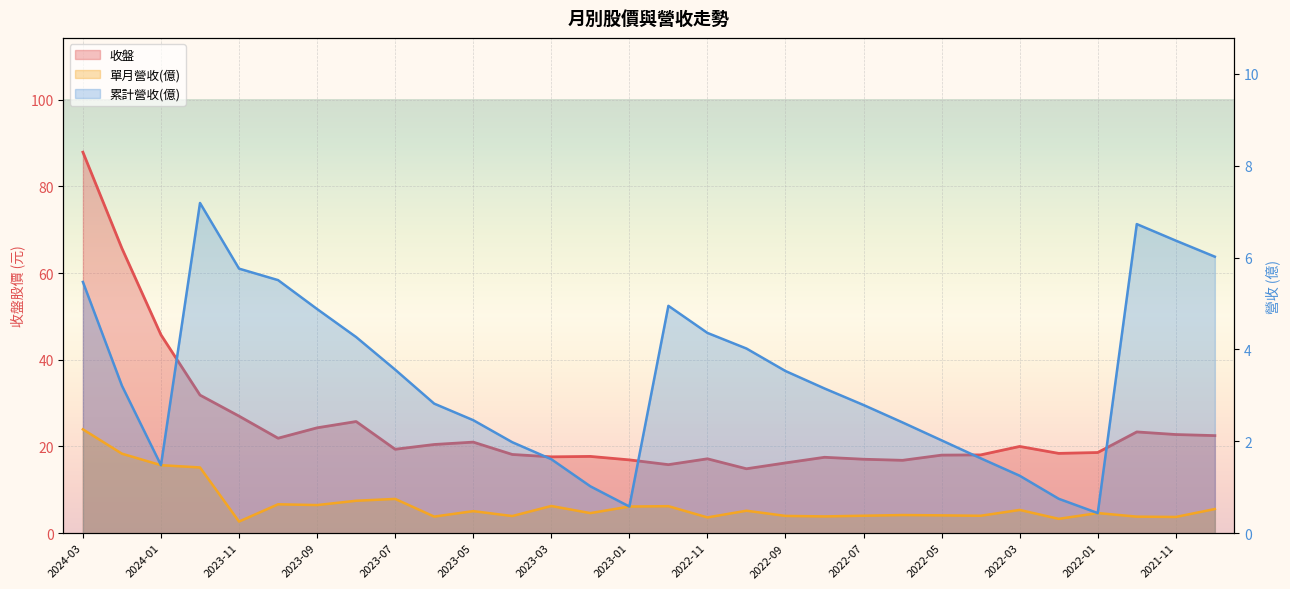

True or false: 累計營收(億) and 單月營收(億) intersect in this chart.

False